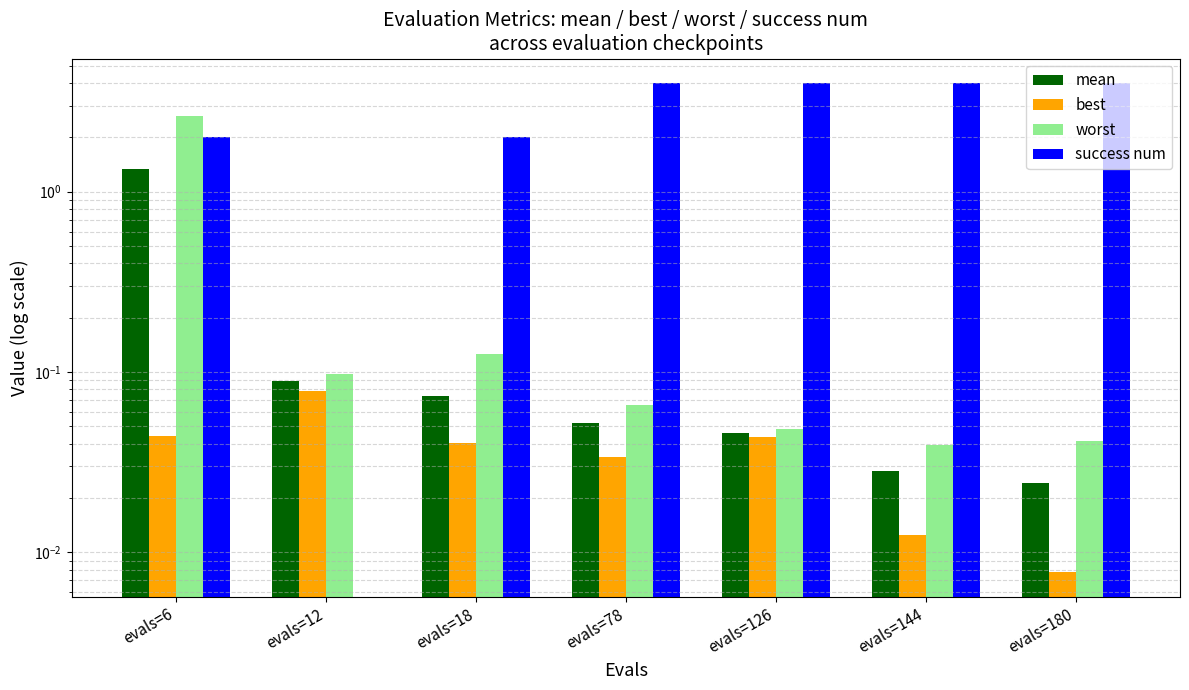

Rank the series by their maximum value, from highest to lowest.

success num, worst, mean, best